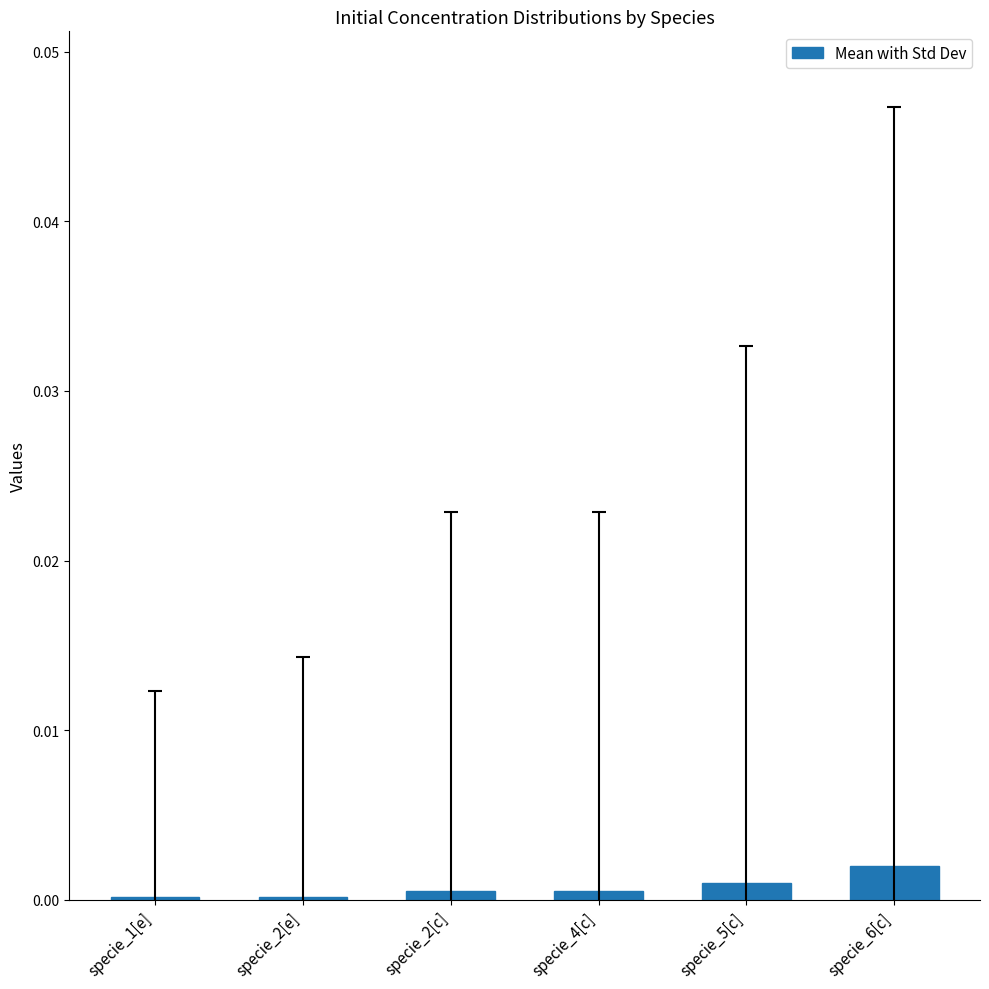

Is it true that the value at specie_4[c] is 0.0?

True